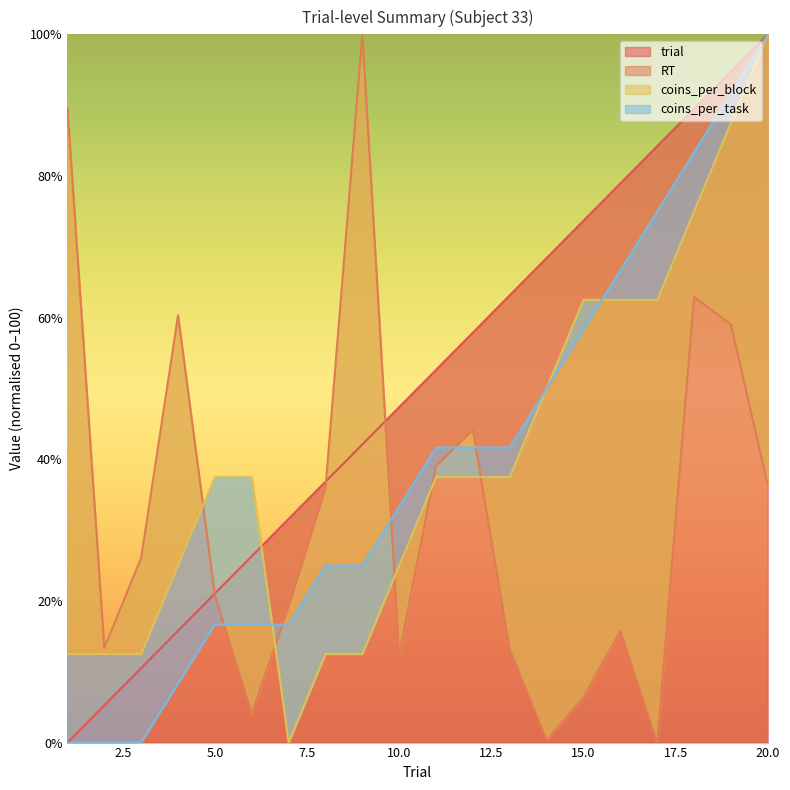

Reading left to right, list all the values displayed in this chart.

trial: 0.0	5.3	10.5	15.8	21.1	26.3	31.6	36.8	42.1	47.4	52.6	57.9	63.2	68.4	73.7	78.9	84.2	89.5	94.7	100.0
RT: 89.6	13.4	26.1	60.3	20.8	4.1	19.1	35.9	100.0	12.4	39.1	44.1	13.1	0.4	6.4	15.8	0.0	62.9	59.0	36.3
coins_per_block: 12.5	12.5	12.5	25.0	37.5	37.5	0.0	12.5	12.5	25.0	37.5	37.5	37.5	50.0	62.5	62.5	62.5	75.0	87.5	100.0
coins_per_task: 0.0	0.0	0.0	8.3	16.7	16.7	16.7	25.0	25.0	33.3	41.7	41.7	41.7	50.0	58.3	66.7	75.0	83.3	91.7	100.0